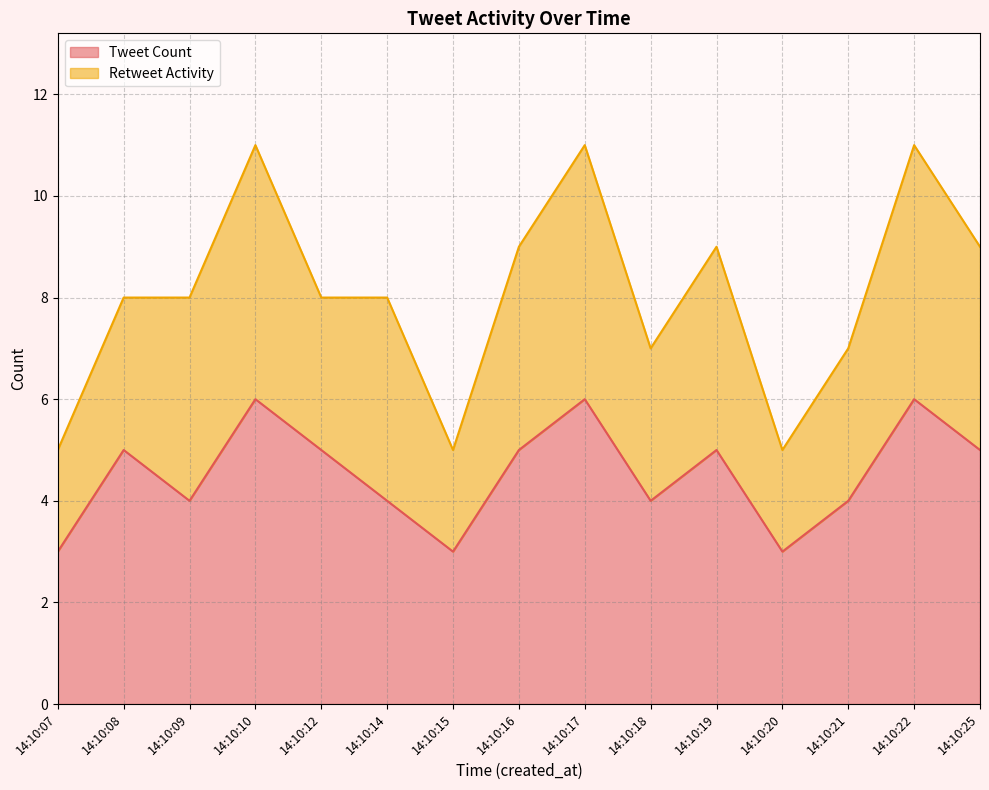

Which category has the highest value across all series?

14:10:10